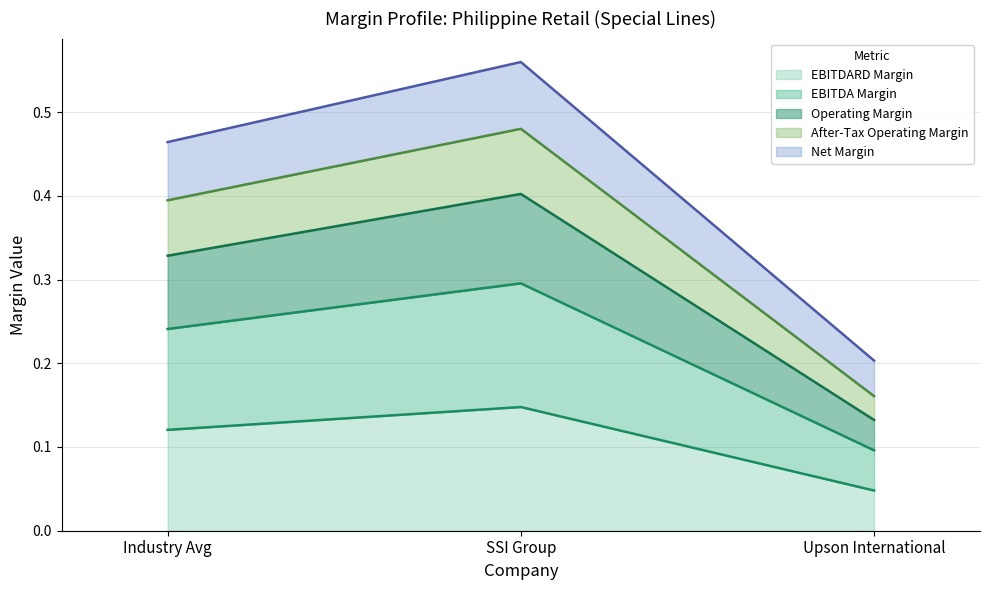

Reading left to right, list all the values displayed in this chart.

ebitdard_margin: 0.1	0.1	0.0
ebitda_margin: 0.2	0.3	0.1
operating_margin: 0.3	0.4	0.1
after_tax_operating_margin: 0.4	0.5	0.2
net_margin: 0.5	0.6	0.2